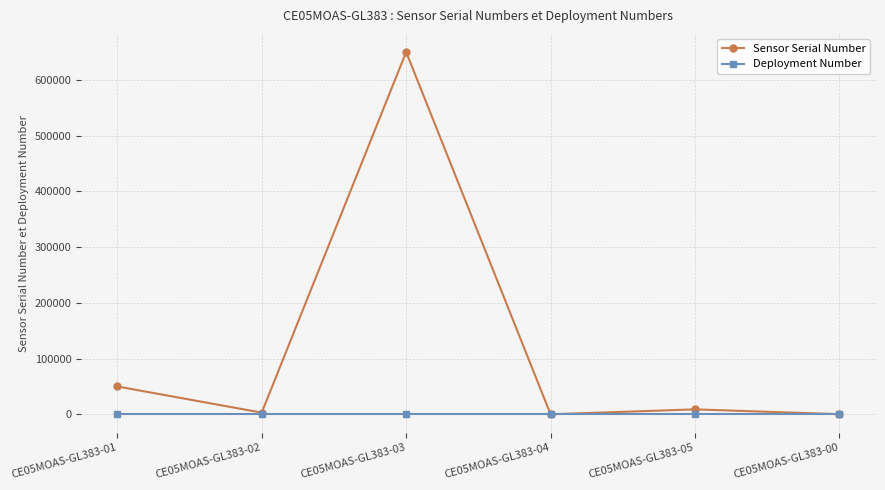

Rank the series by their average value, from lowest to highest.

Deployment Number, Sensor Serial Number